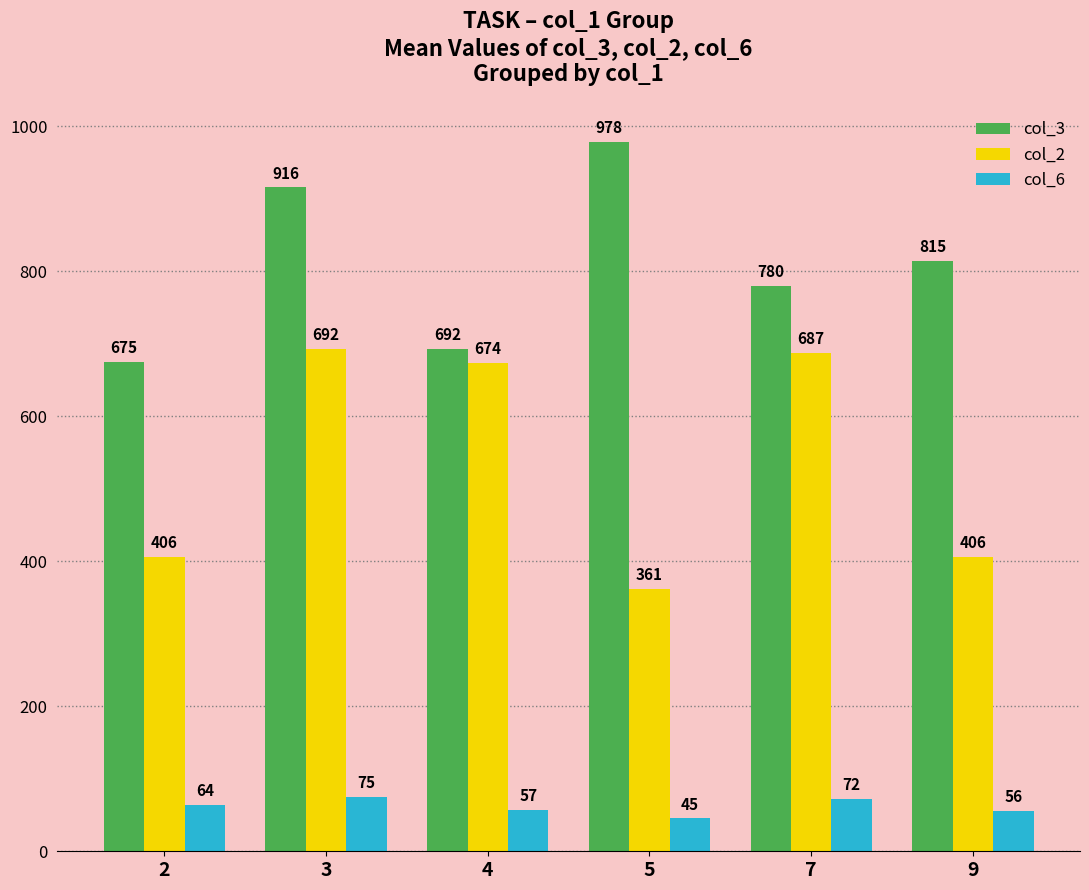

How many bars are there in total?

18